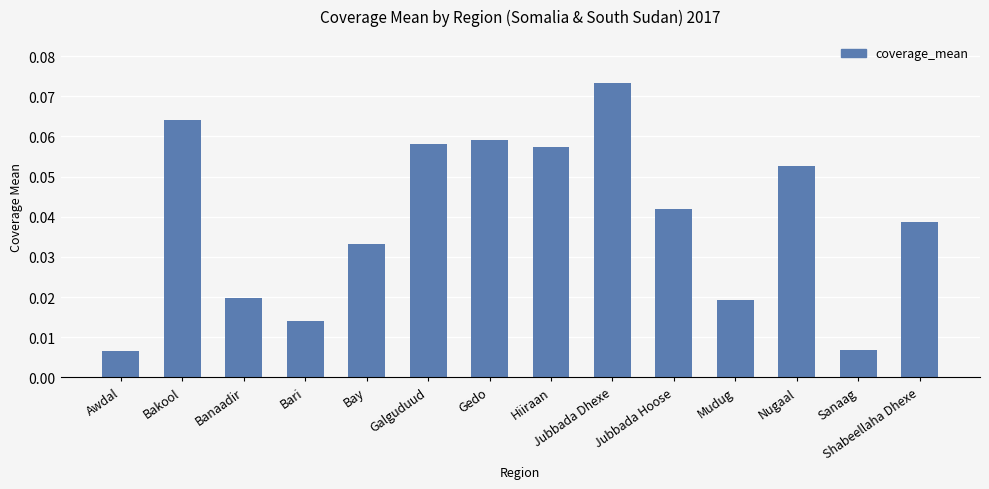

At which category does the chart reach its peak across all series?

Jubbada Dhexe